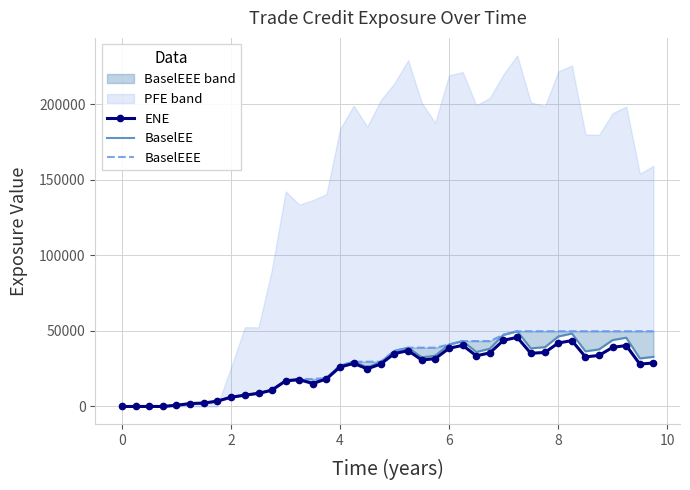

True or false: BaselEEE and BaselEE cross at least once.

False